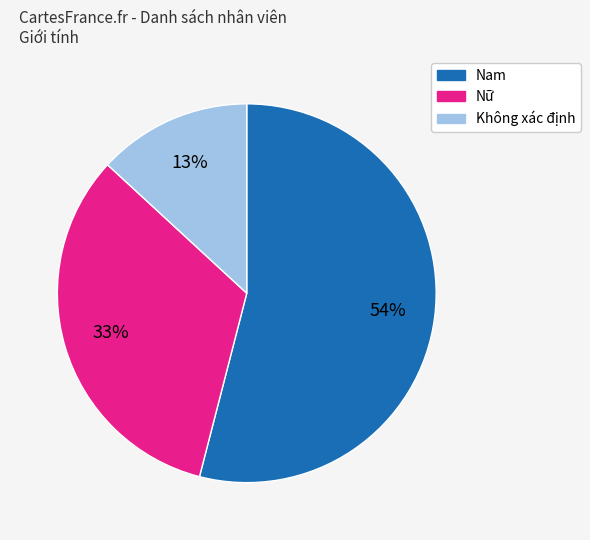

Rank the categories by value from lowest to highest.

Không xác định, Nữ, Nam